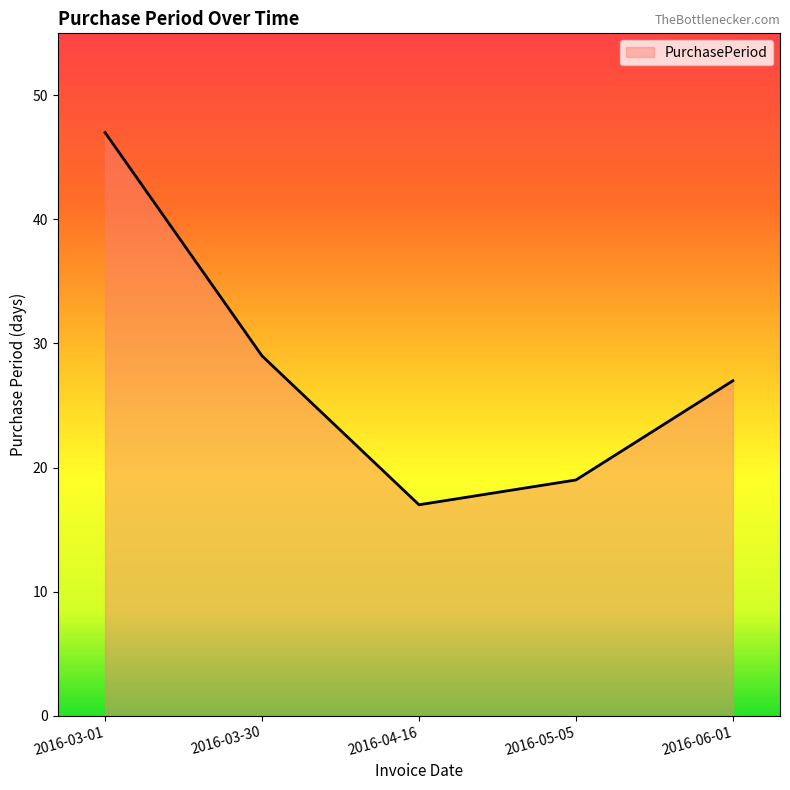

Is it true that the value at 2016-03-30 is 29?

True